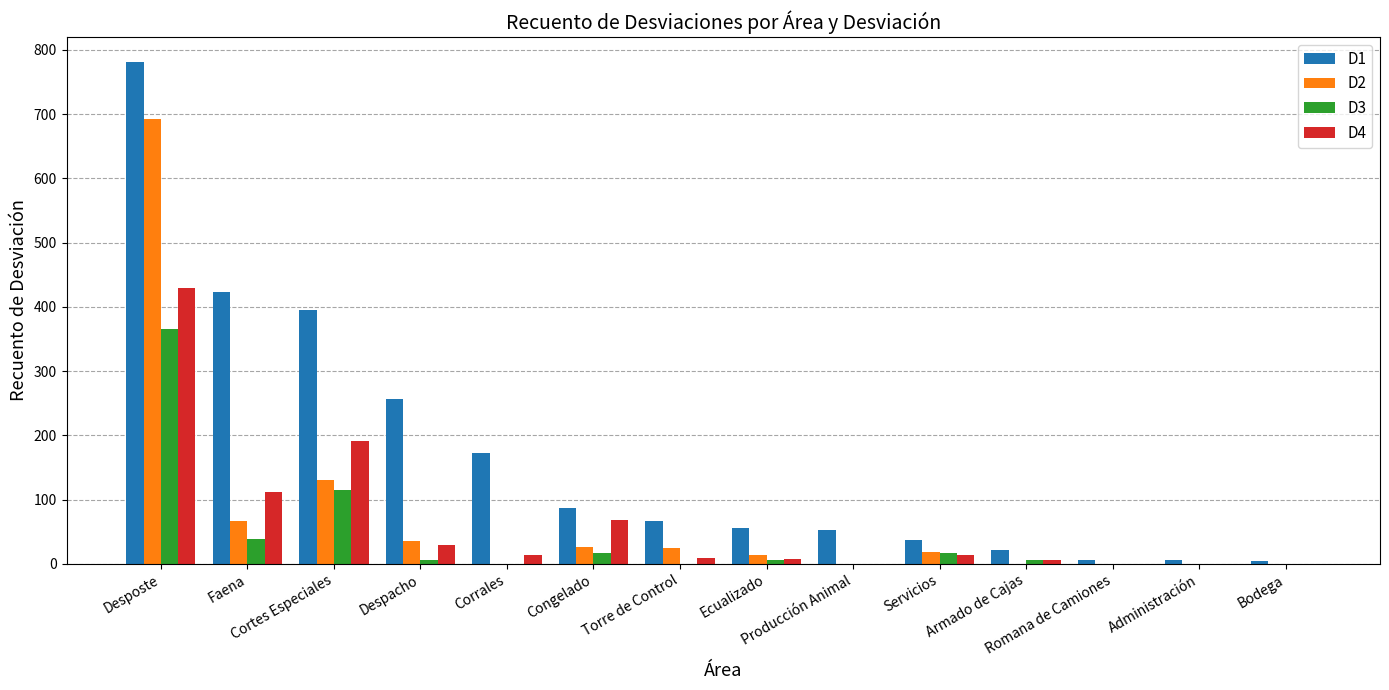

Which series has the widest spread of values?

D1